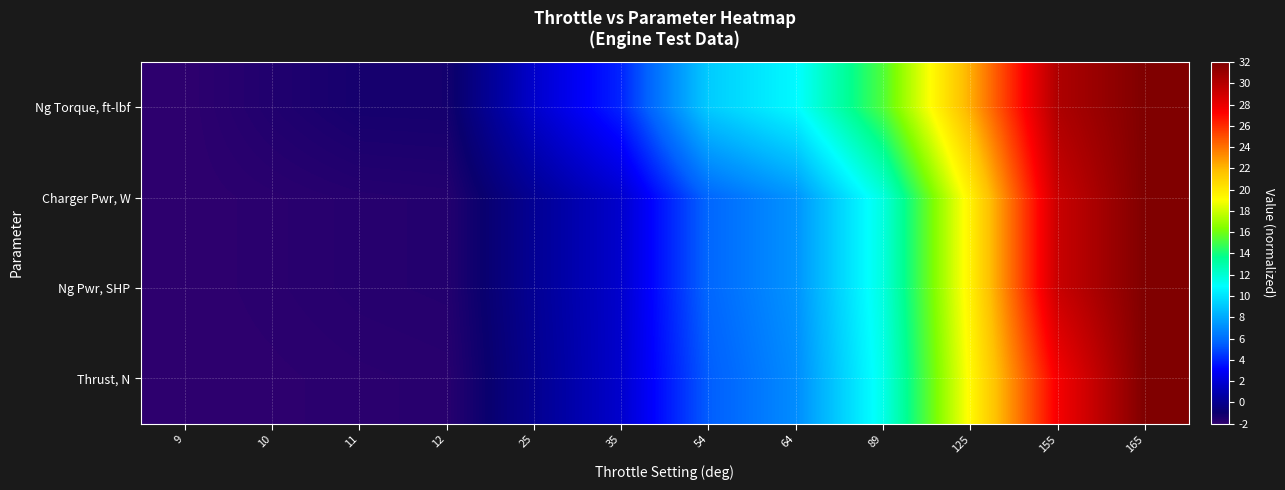

Which series has the largest range (max minus min)?

Ng Torque, ft-lbf